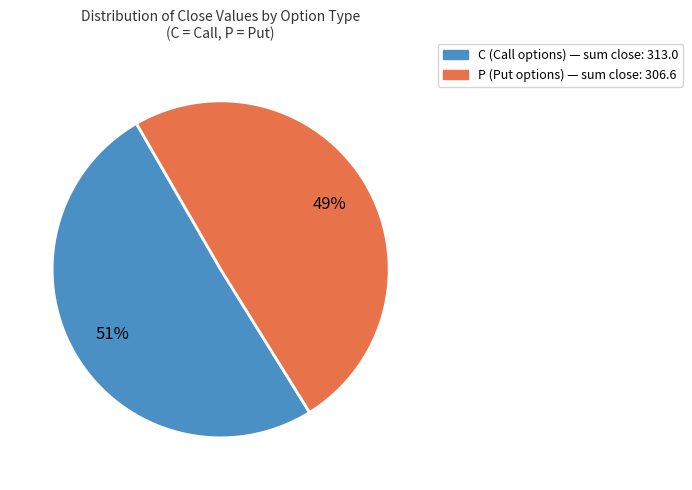

Does any single category account for the majority?

Yes